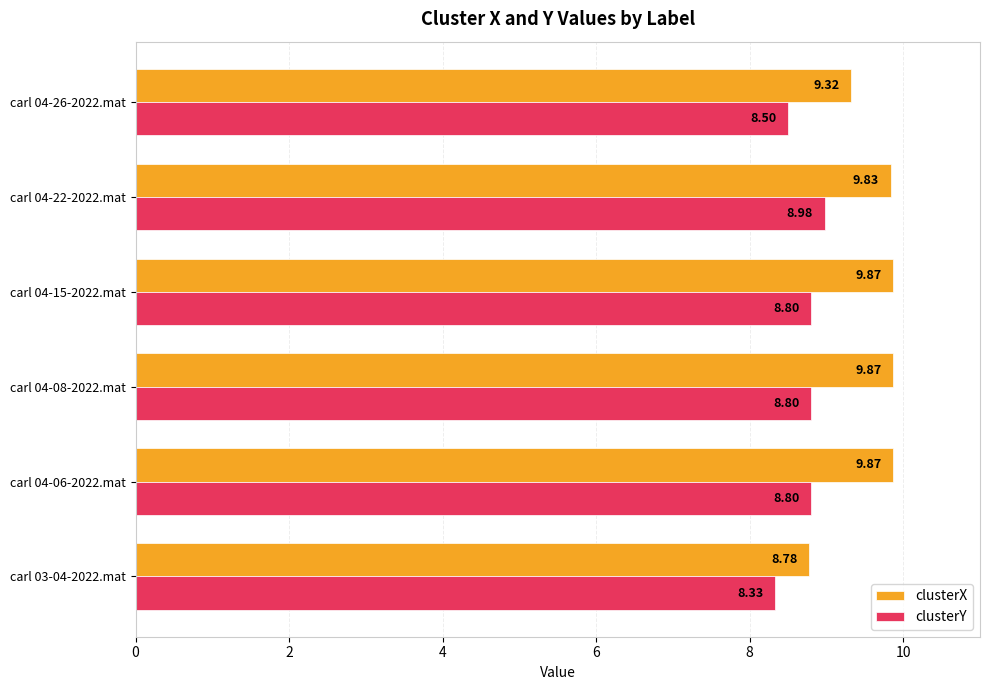

What is the total value across all series at carl 04-22-2022.mat?

18.8